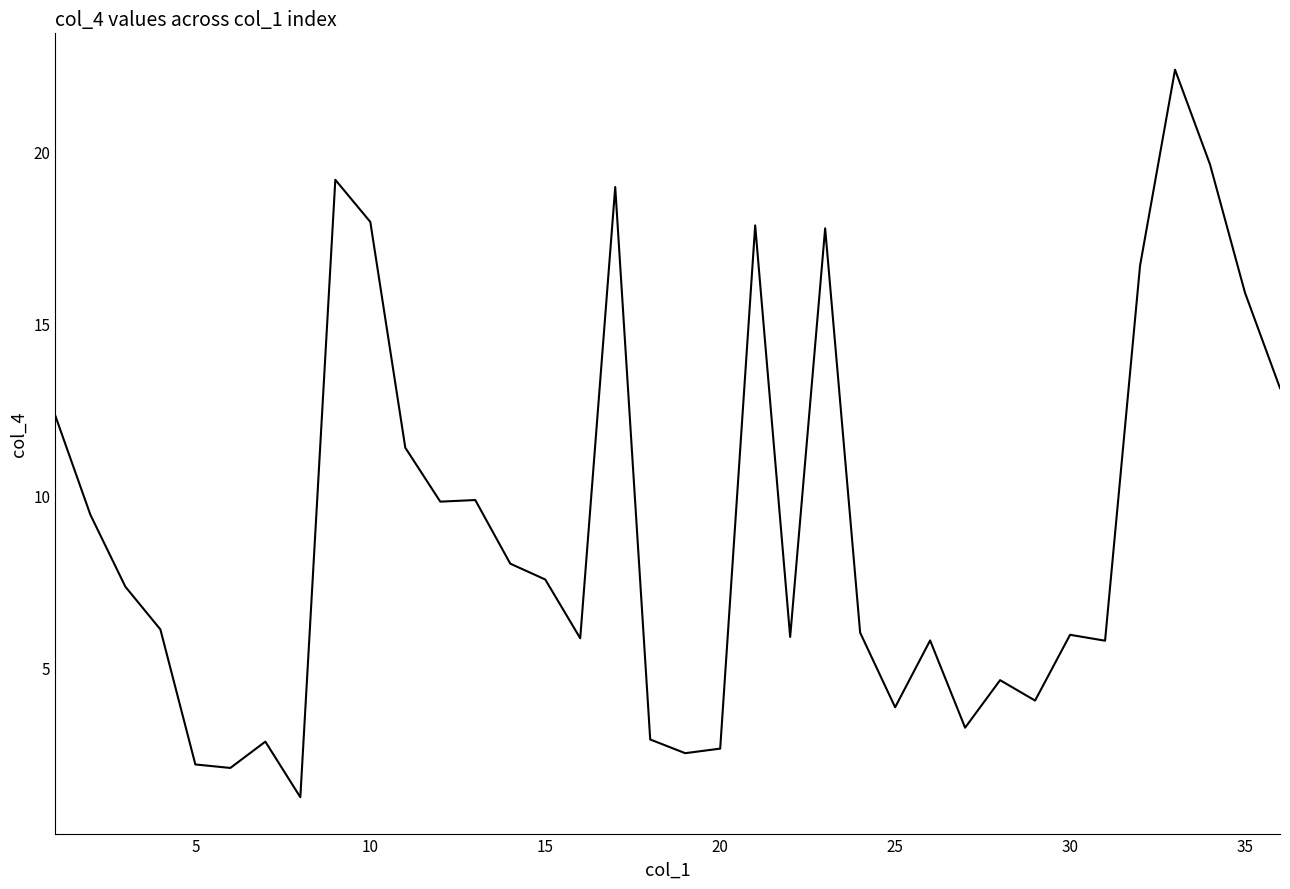

What is the difference between the maximum and minimum values?

21.2